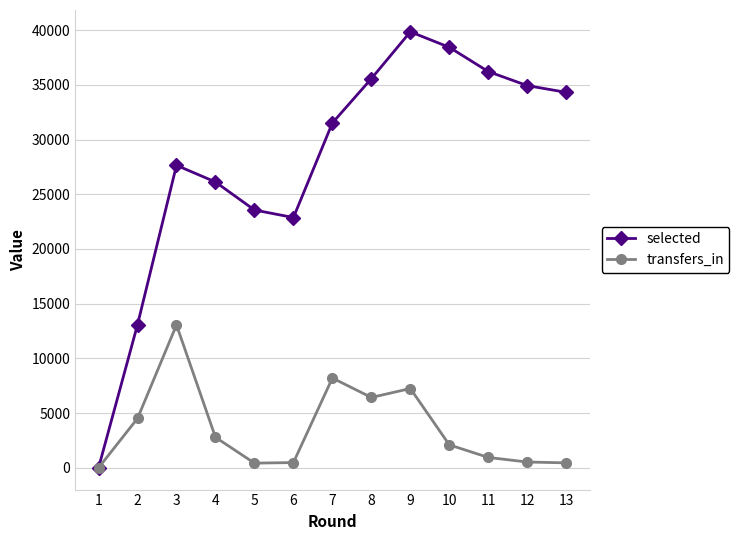

Rank the series by their average value, from lowest to highest.

transfers_in, selected